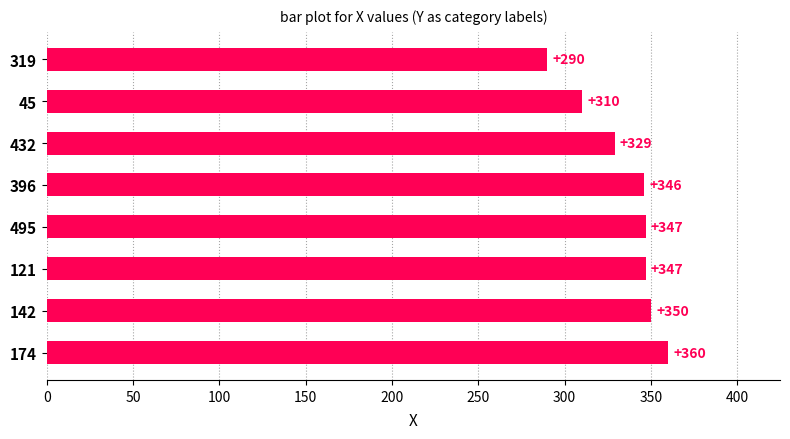

What is the sum of all values?

2679